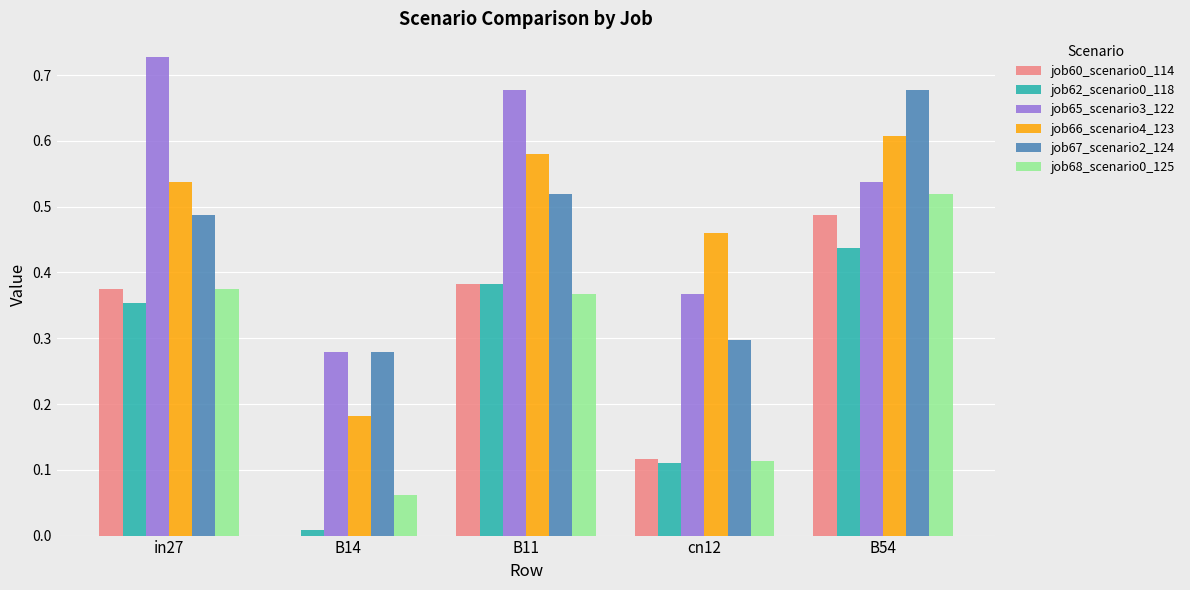

What is the sum of all job68_scenario0_125 values?

1.4